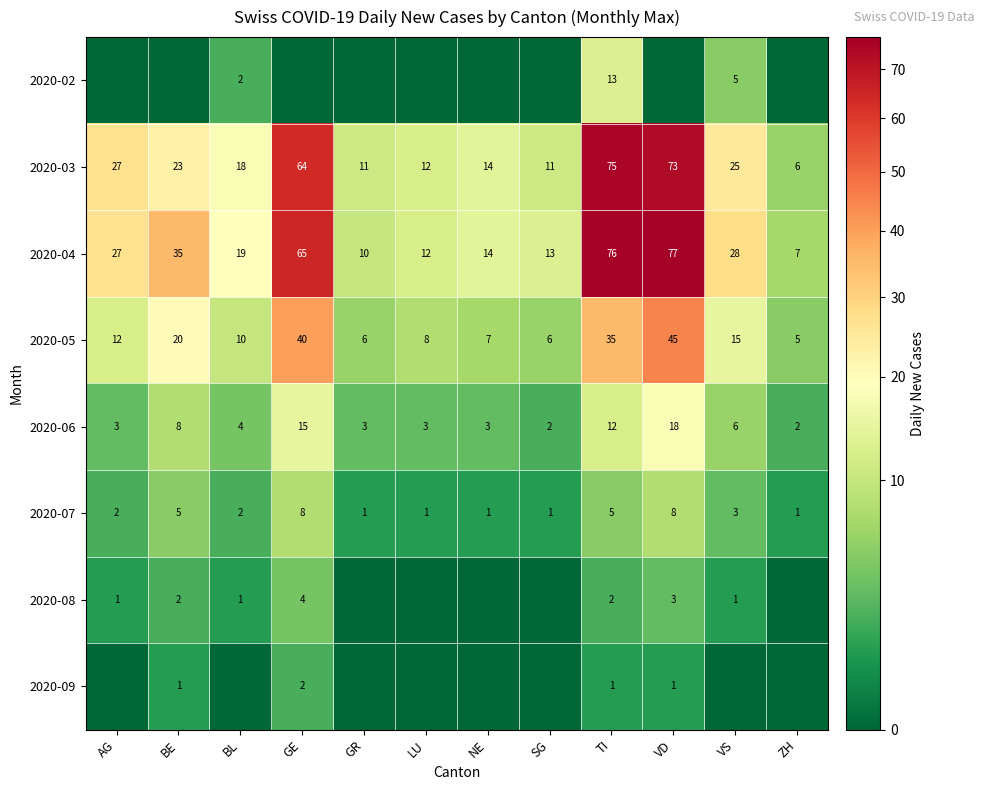

What is the average value of the 2020-05 series?

17